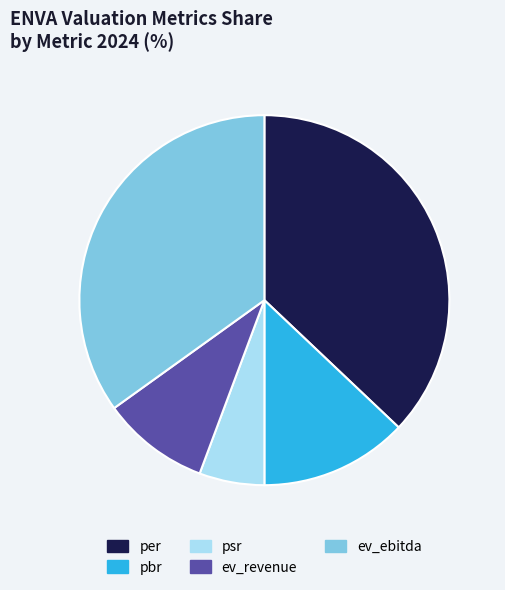

Is it true that ev_ebitda is 35% of the pie?

True